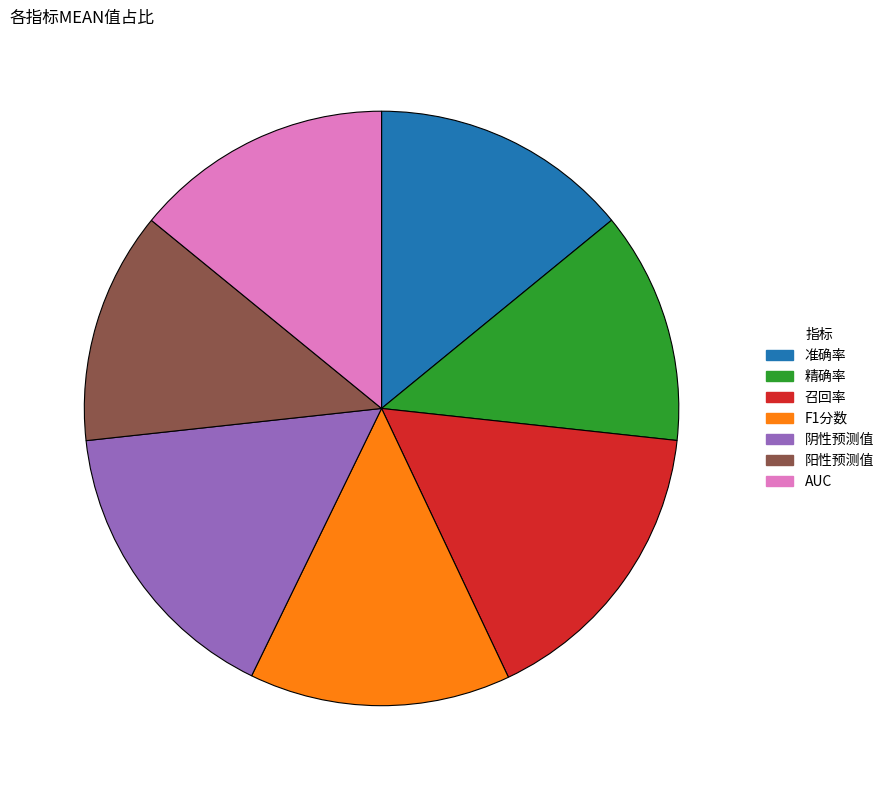

Does 阴性预测值 represent more than half of the total?

No